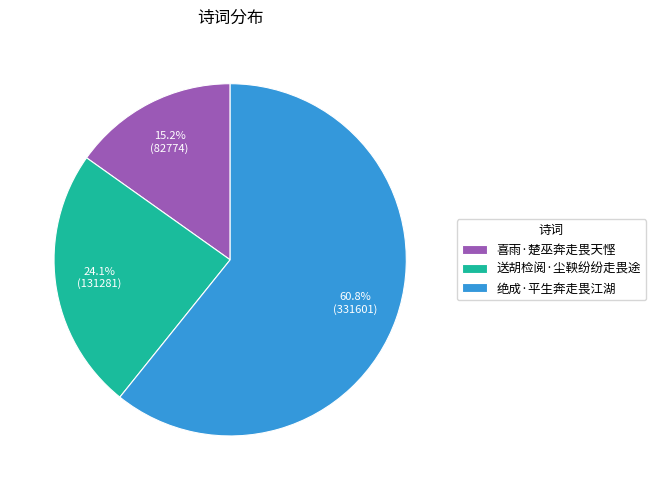

To the nearest percent, what is the combined percentage of 送胡检阅·尘鞅纷纷走畏途 and 绝成·平生奔走畏江湖?

85%